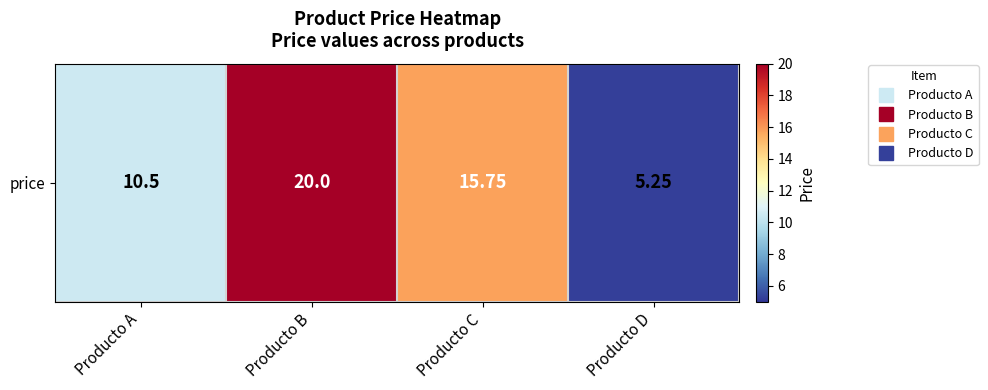

List the labels in order of value, largest first.

Producto B, Producto C, Producto A, Producto D